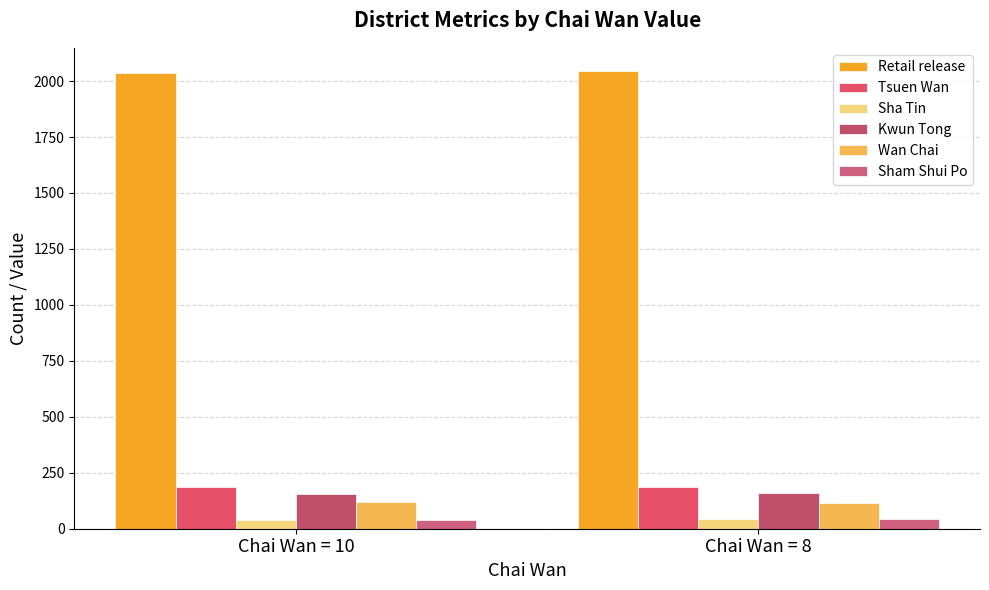

What is the approximate value of Sha Tin at Chai Wan = 10?

41.0